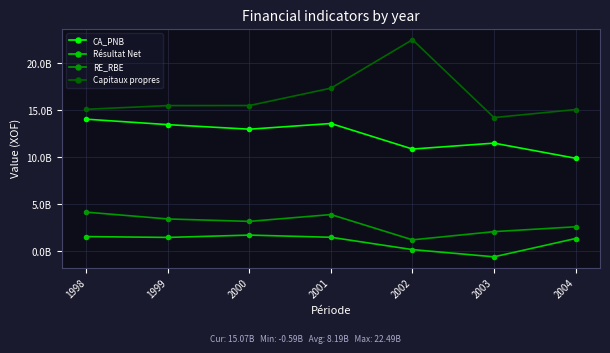

What is the difference between the second highest and minimum values in the CA_PNB series?

3689363978.5